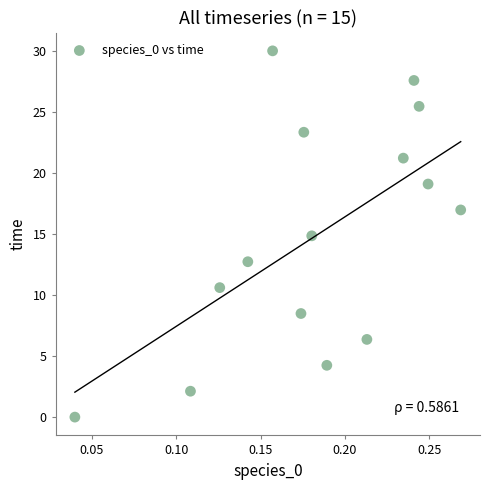

What is the range of Y values (max minus min)?

30.0